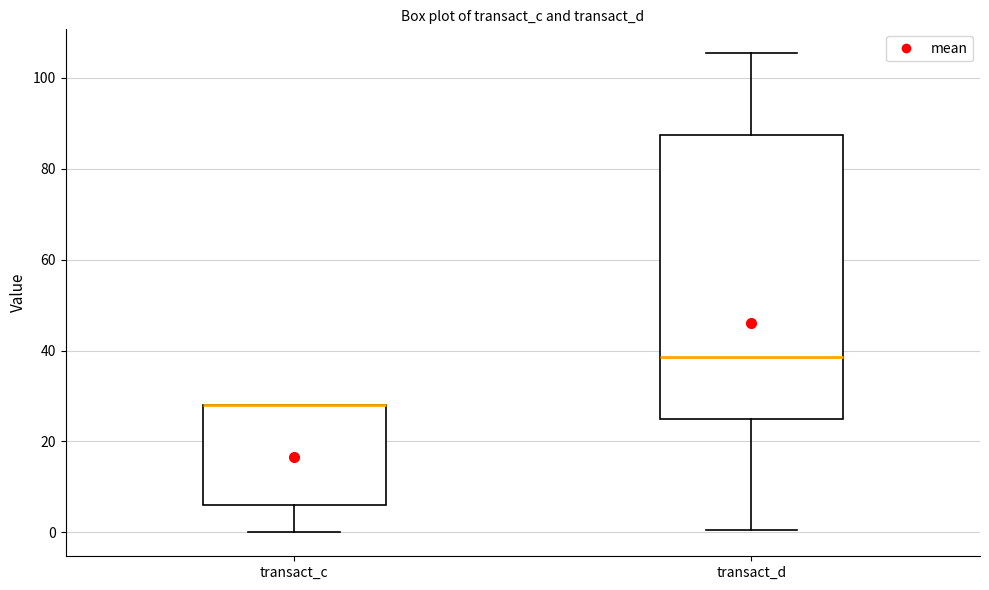

Where is the upper edge of the box for transact_d on the y-axis? The values are not printed on the chart, so give them approximately, as read against the axis.

88